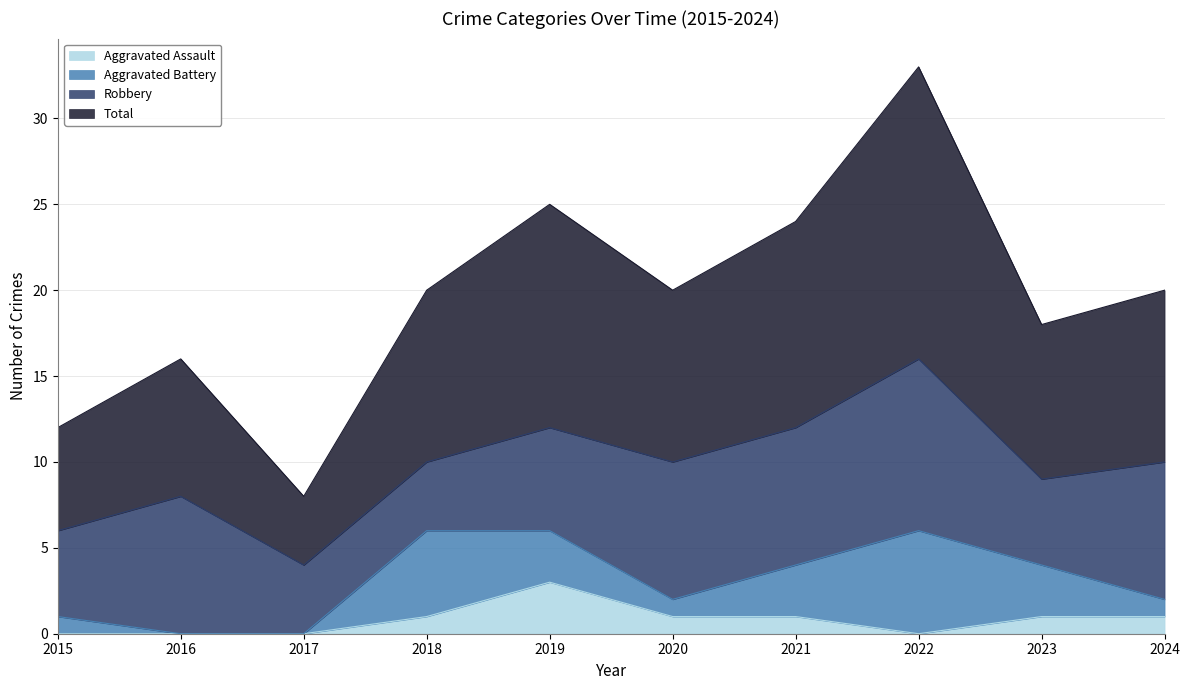

True or false: Aggravated Assault has a value of 1 at 2024.

True